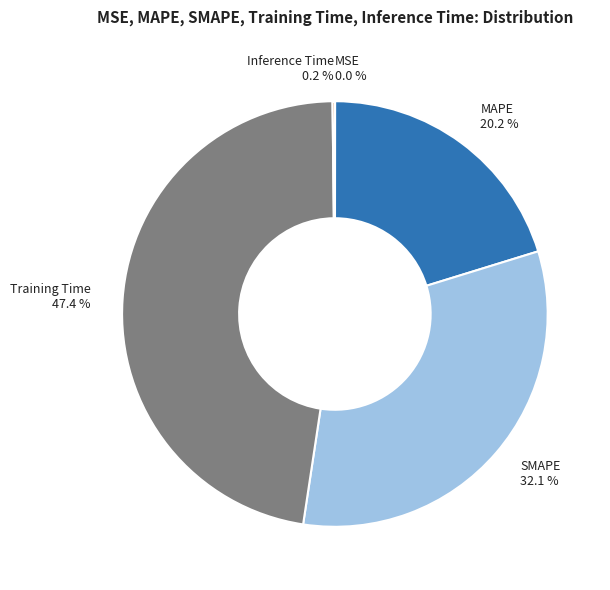

What is the largest slice in the pie chart?

Training Time